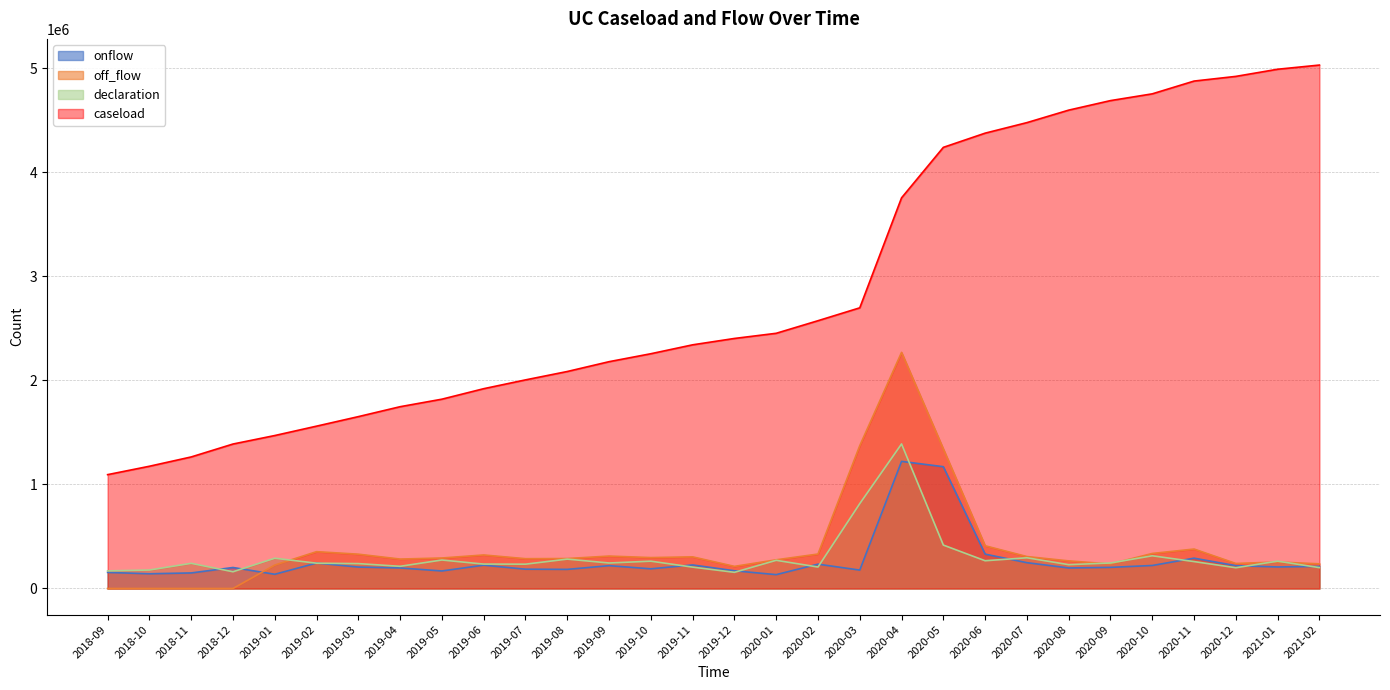

Is the value of off_flow at 2019-02 greater than the value of caseload at 2020-08?

No